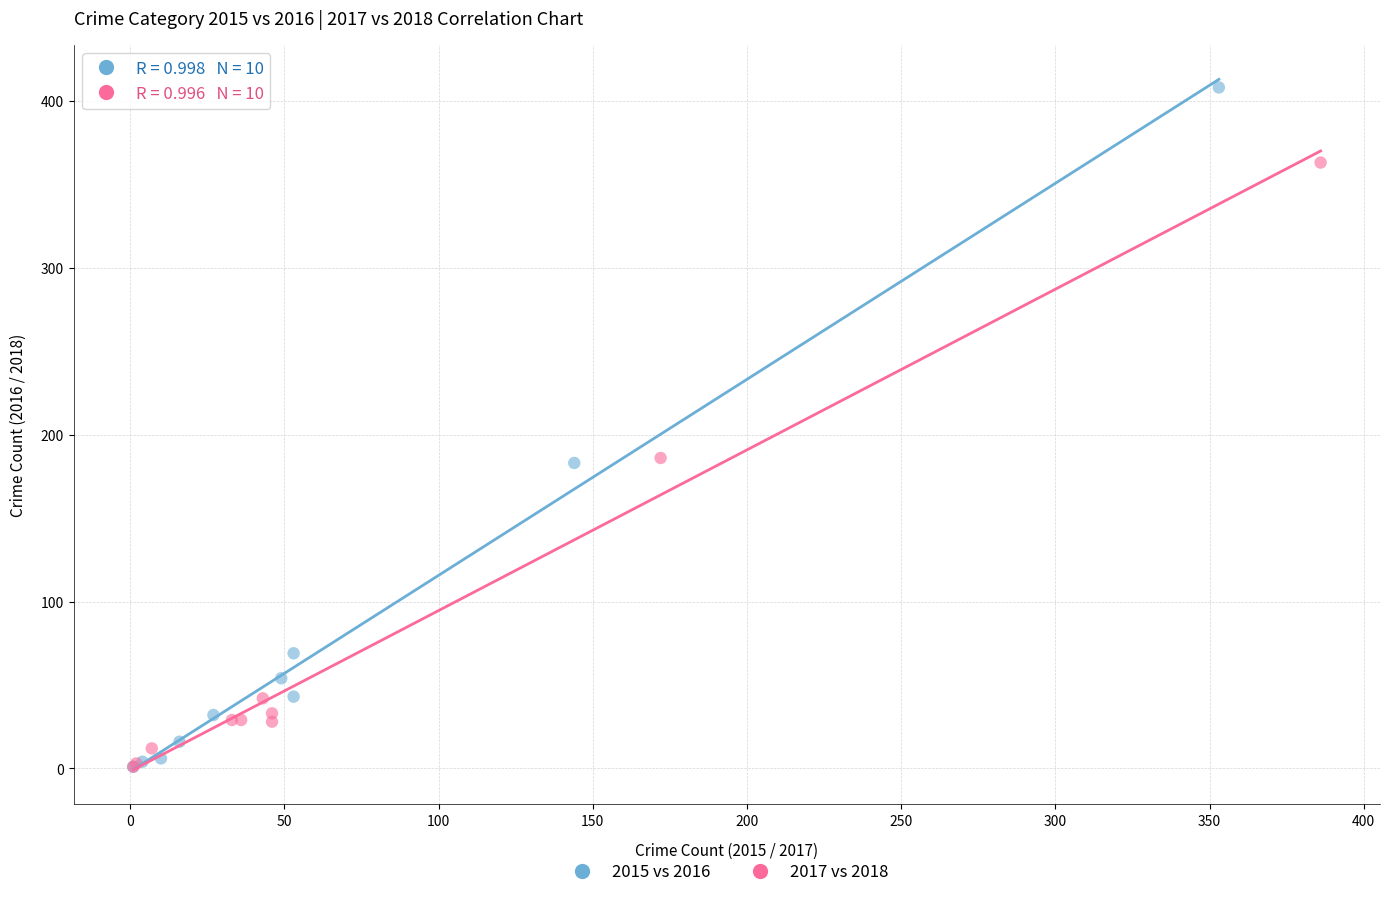

Which series reaches the maximum Y coordinate?

2015 vs 2016